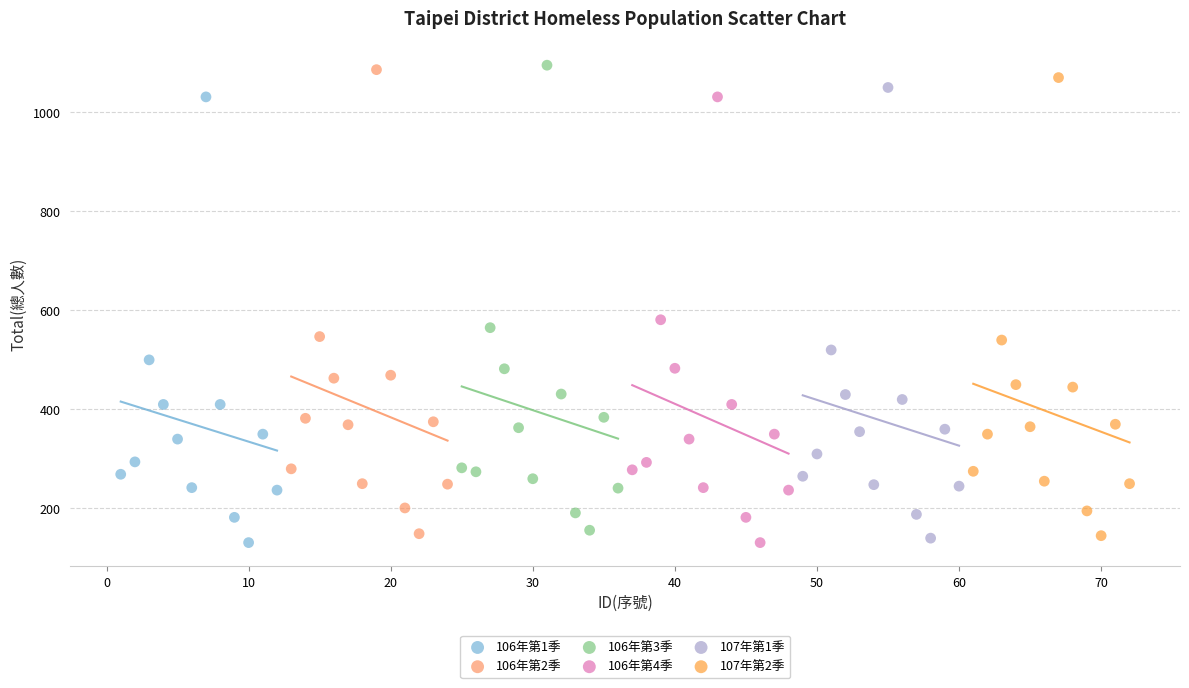

What are all the series names shown in the legend?

106年第1季, 106年第2季, 106年第3季, 106年第4季, 107年第1季, 107年第2季